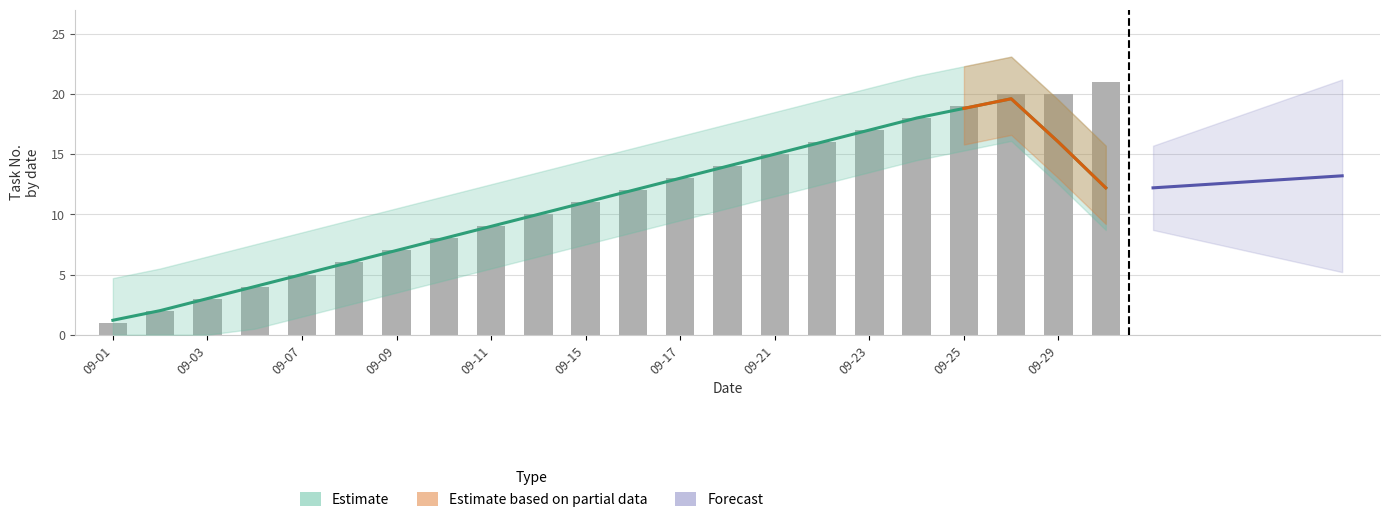

Reading left to right, list all the values displayed in this chart.

1	2	3	4	5	6	7	8	9	10	11	12	13	14	15	16	17	18	19	20	20	21